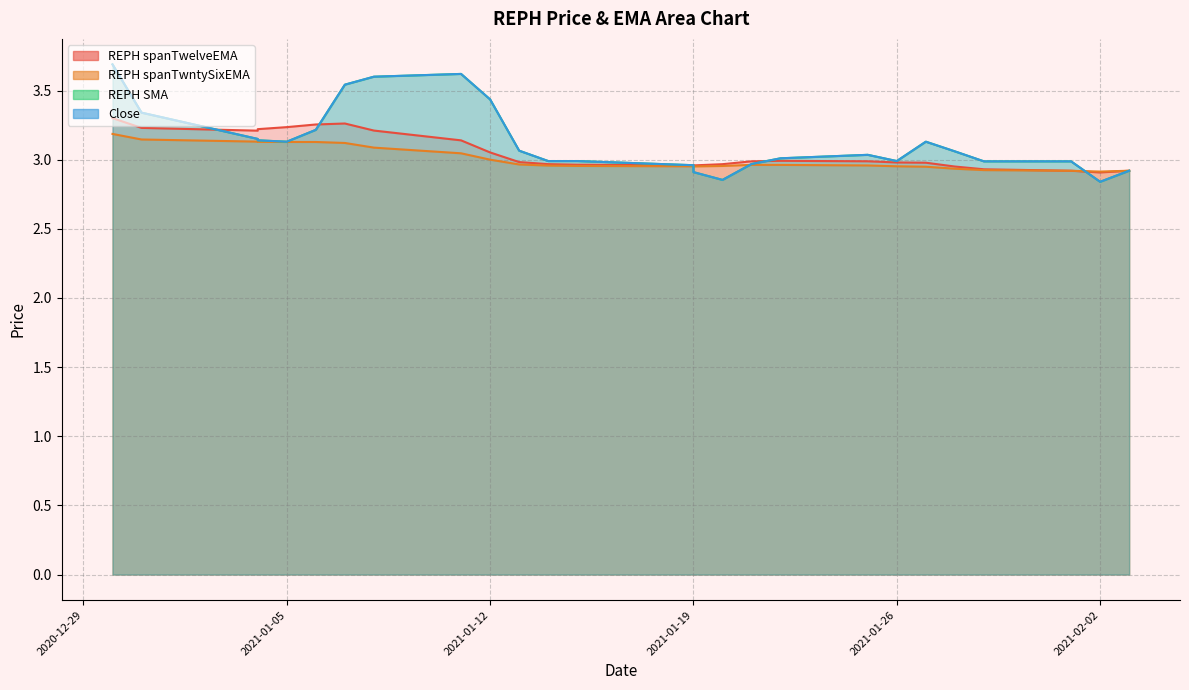

Between 2021-01-28 and 2020-12-31, which is larger?

2020-12-31